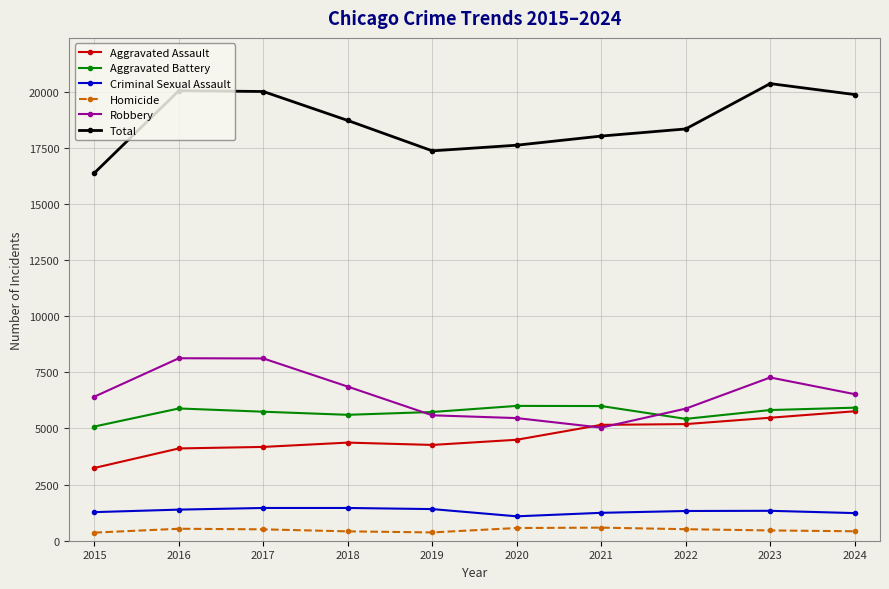

What is the difference between the Total values at 2015 and 2019?

987